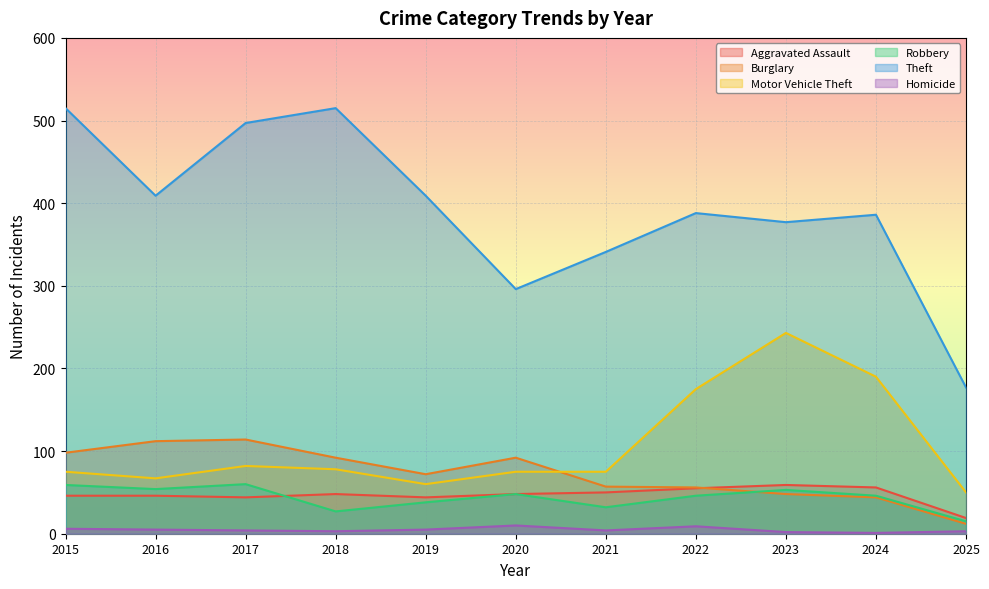

How many lines are shown in the chart?

6